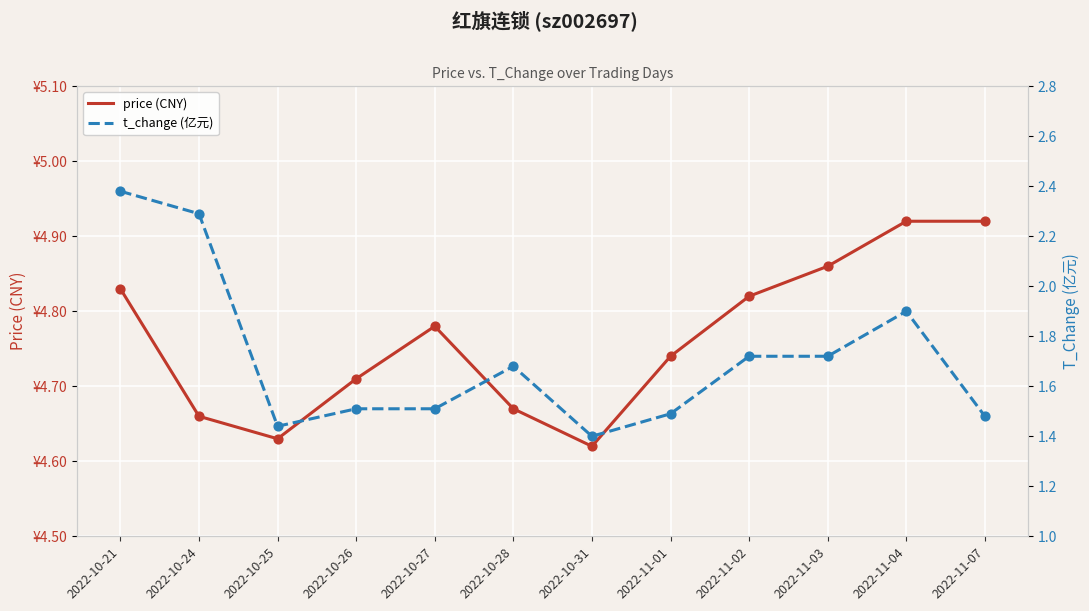

Which series reaches the maximum Y coordinate?

price (CNY)